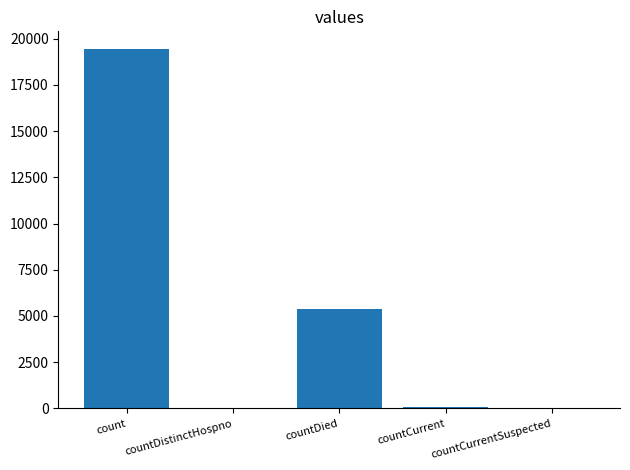

The value at countCurrentSuspected is -12610. True or false?

False